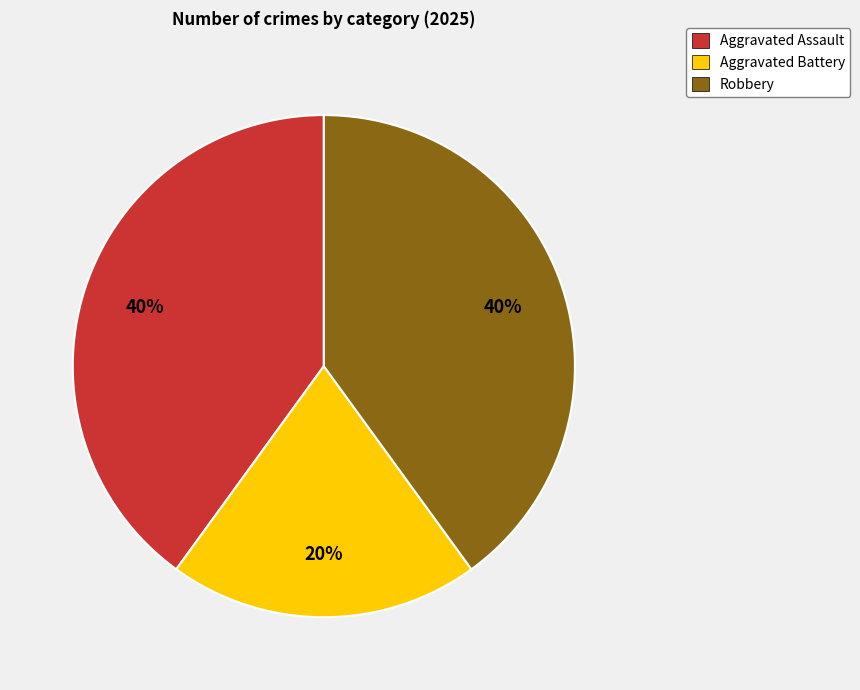

To the nearest percent, what is the difference between the largest and smallest slice percentages?

20%